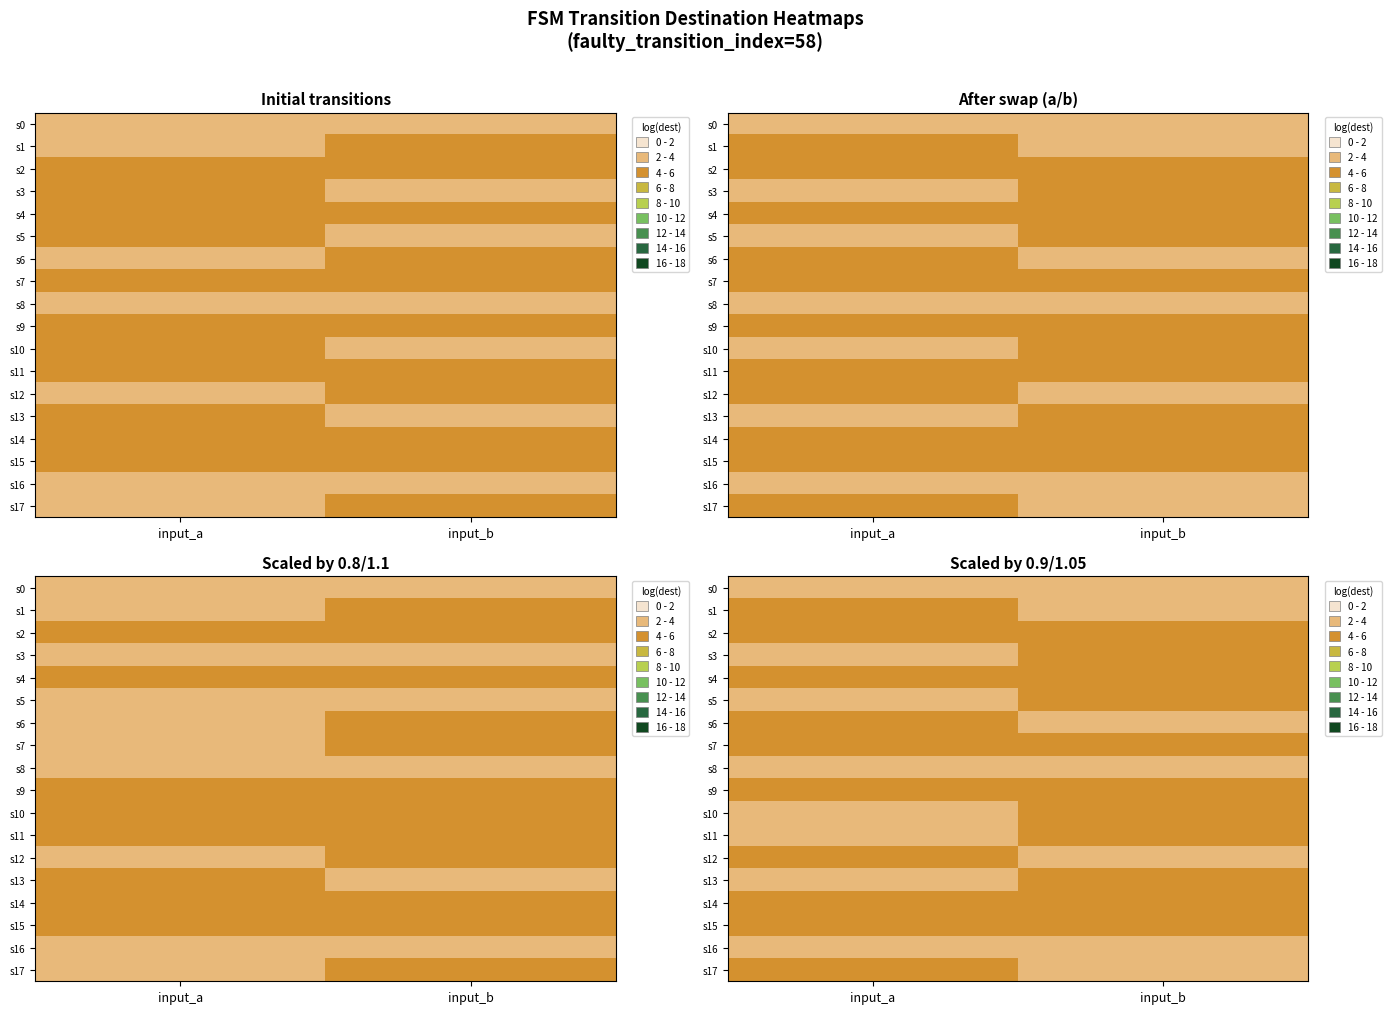

Is the value of s9 at input_b greater than the value of s17 at input_a?

Yes